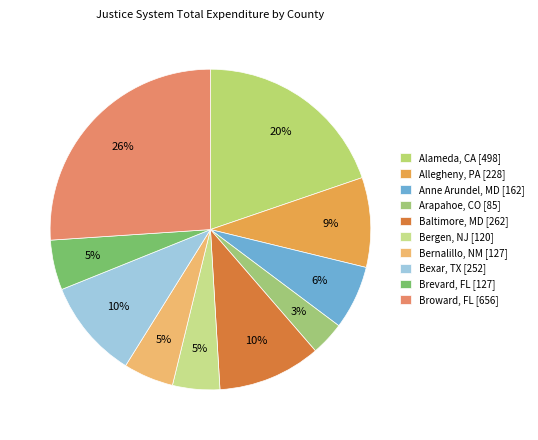

Which slice is the largest?

Broward, FL